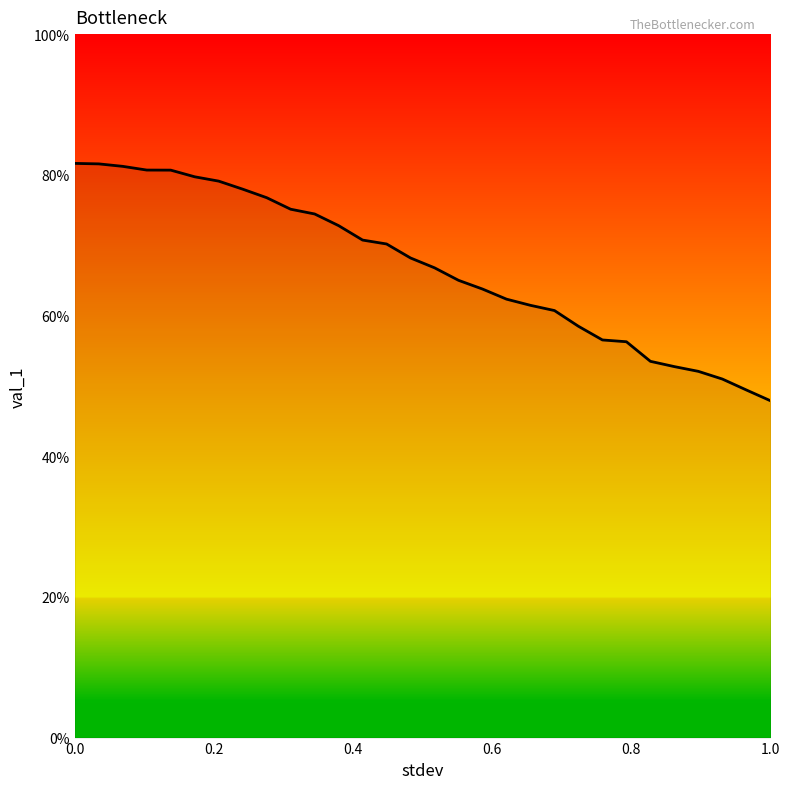

Is this an area chart (filled region under the line)?

Yes